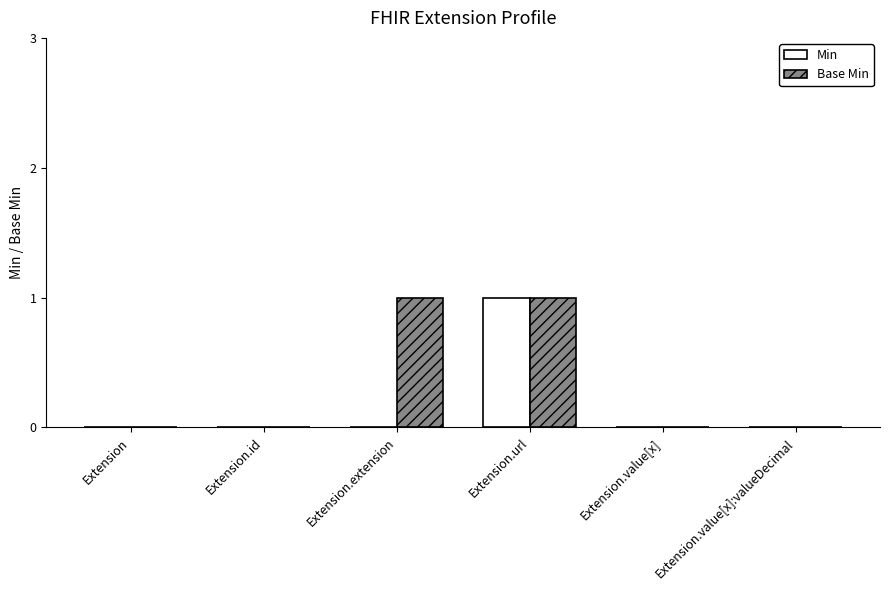

How many groups of bars are there?

6